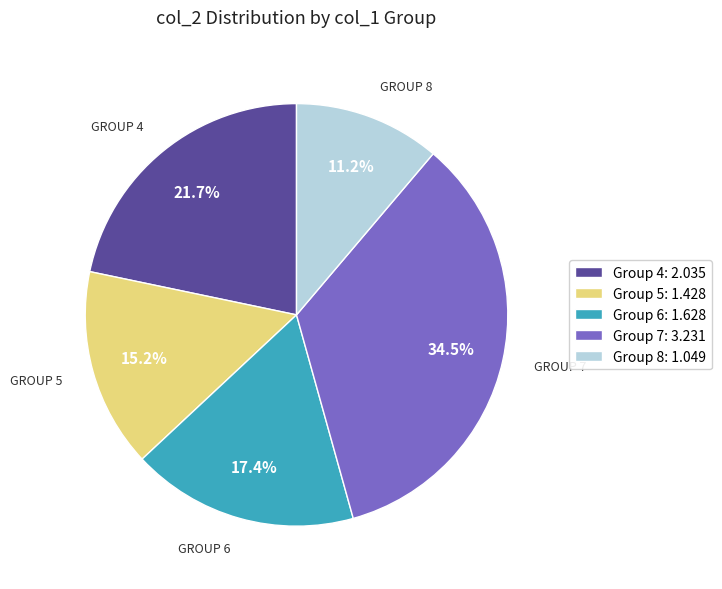

Which slice is the smallest?

Group 8: 1.049